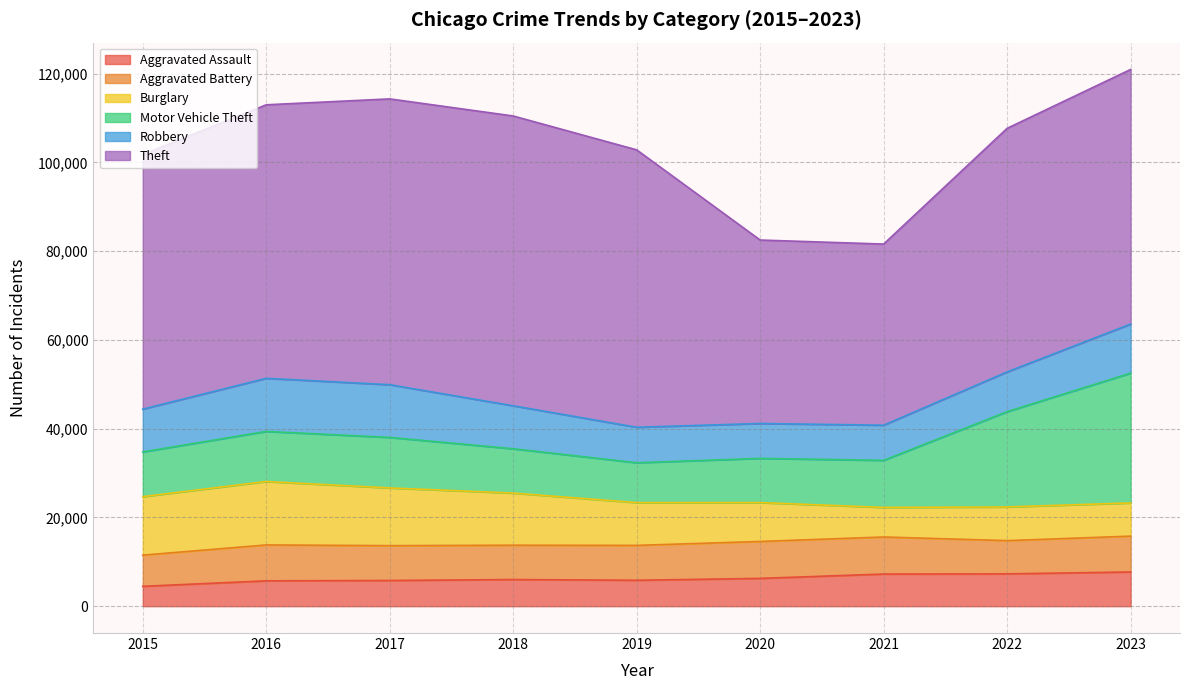

How many data points in Burglary are above 9638?

4